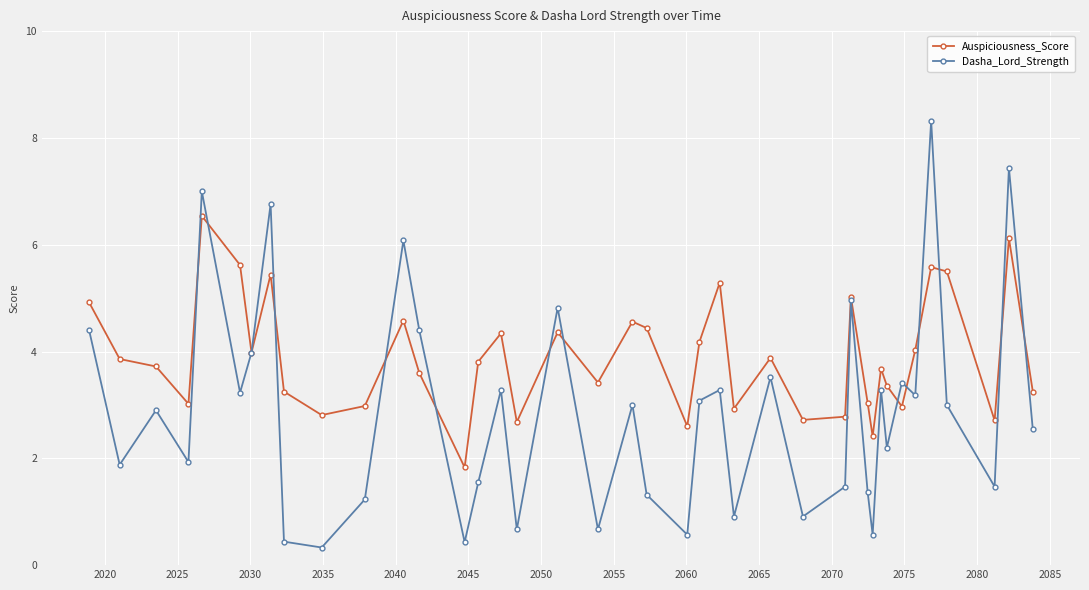

What is the difference between the maximum and second lowest values in the Auspiciousness_Score series?

4.1